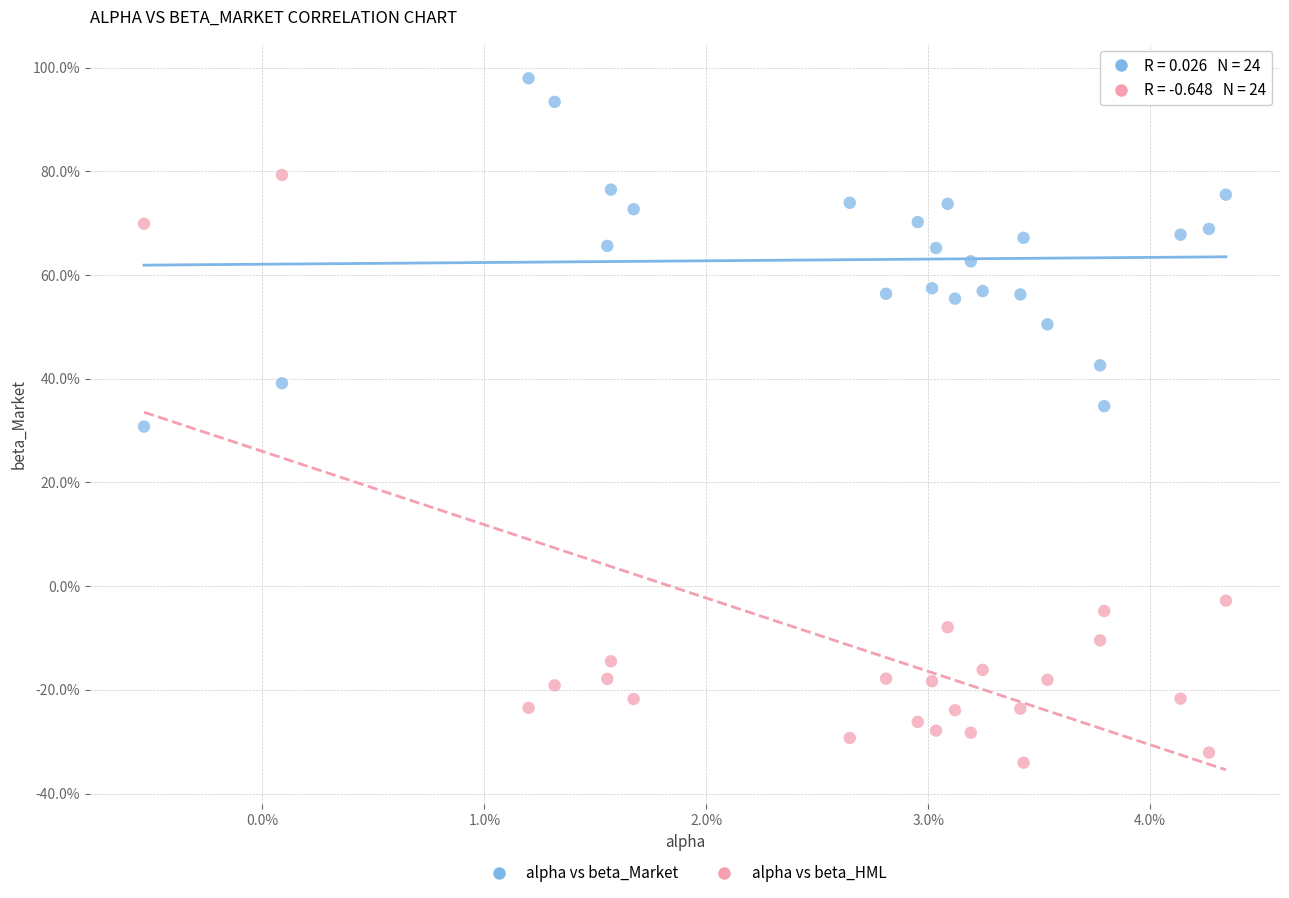

Which series has the largest Y range (max minus min)?

alpha vs beta_HML